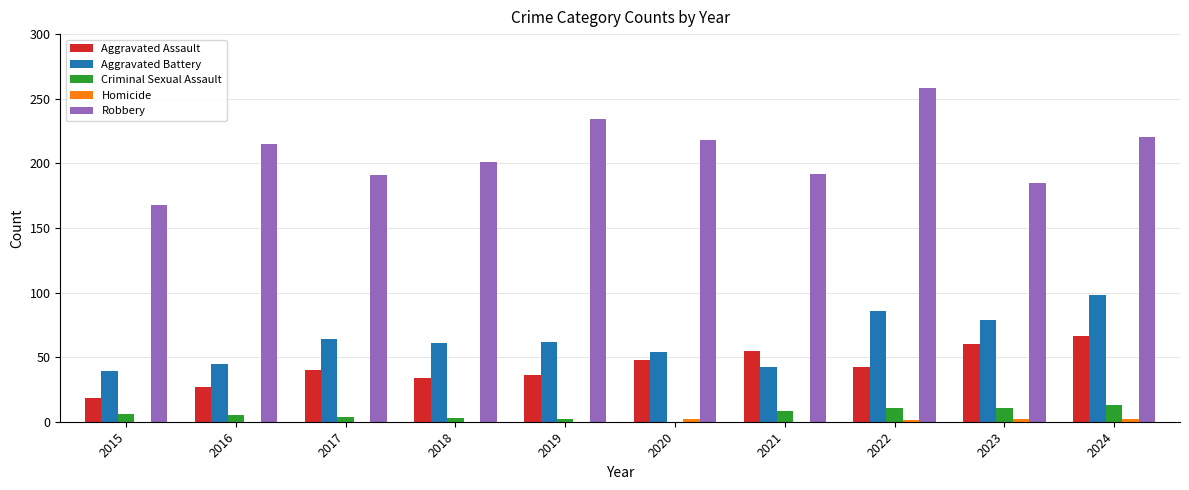

Which series changed the most between 2018 and 2024?

Aggravated Battery